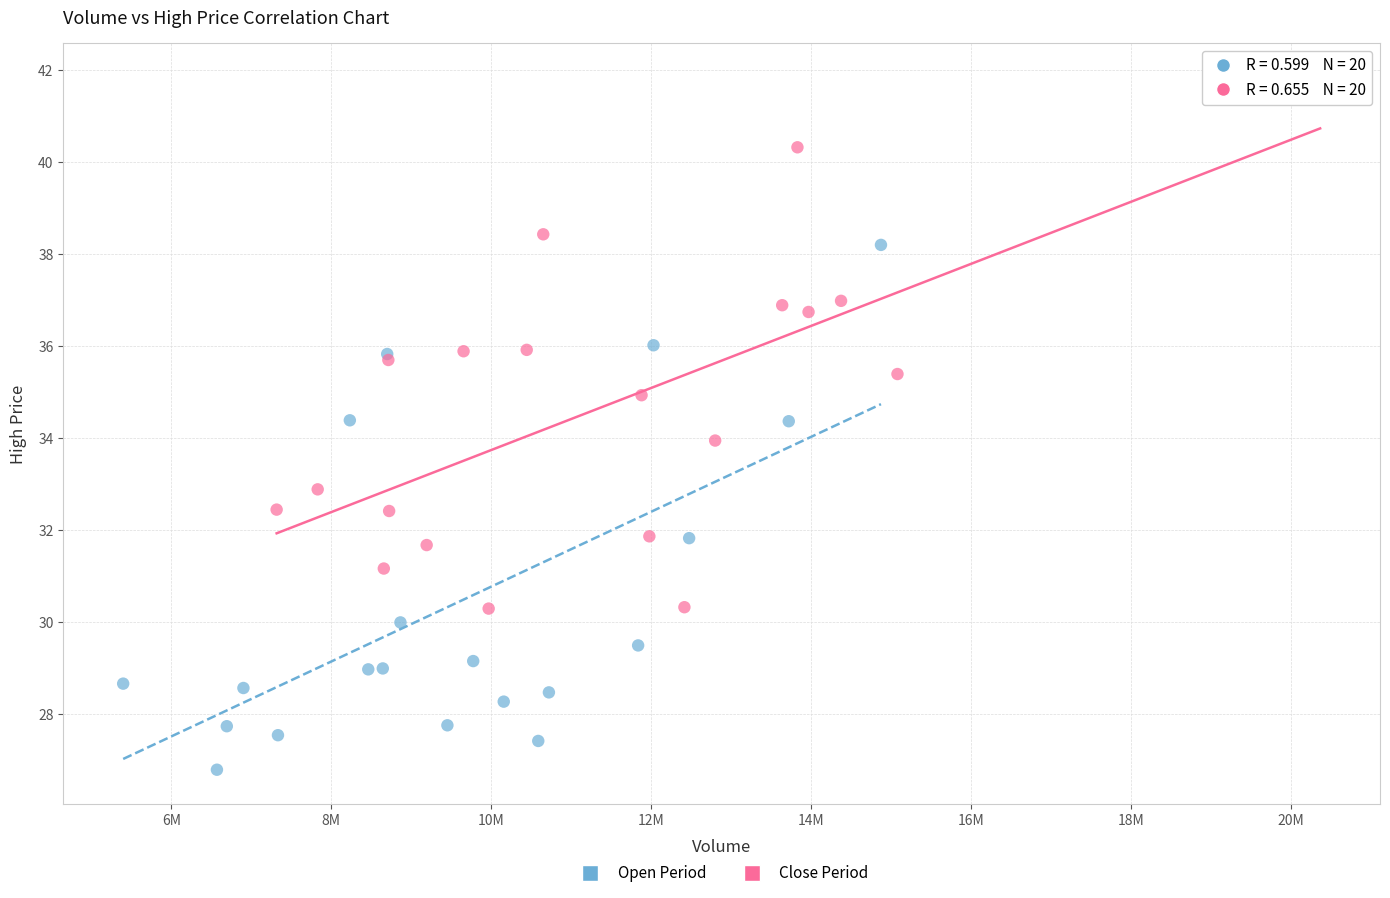

Which series contains the highest Y value?

Close Period